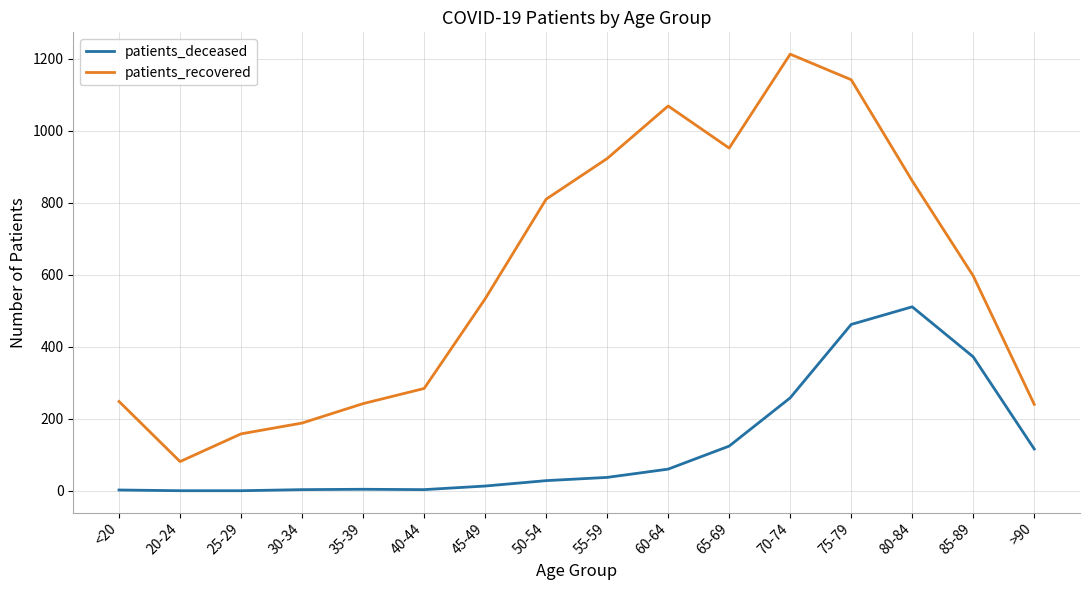

Read the patients_deceased value at 85-89, to the nearest 50.

350